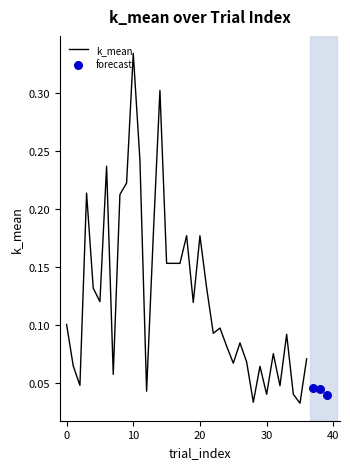

What is the change in value from 20 to 35?

-0.1